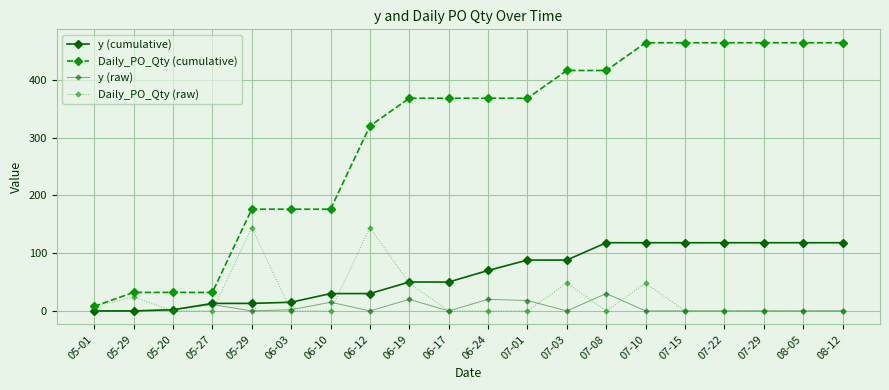

How many values in the y (cumulative) series are below 70?

10